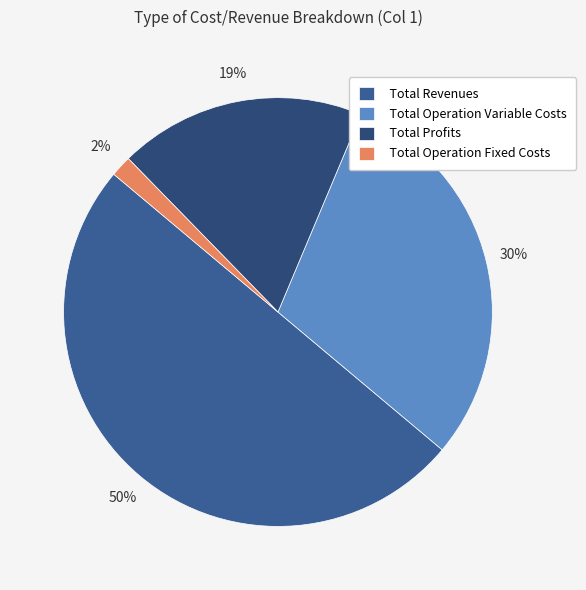

How many slices are in this pie chart?

4